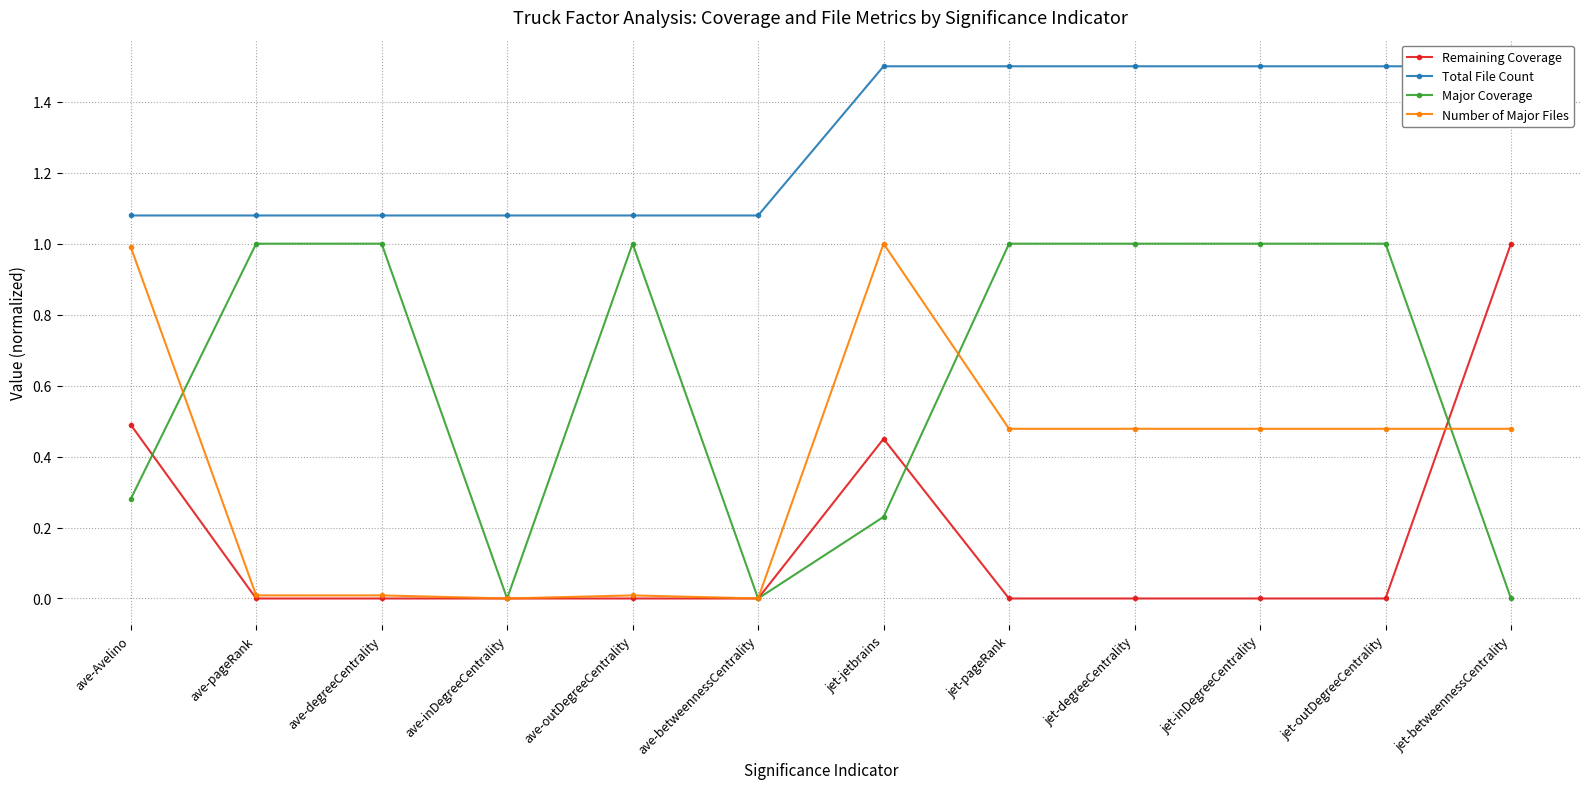

How many interior local valleys does the Major Coverage series have?

2